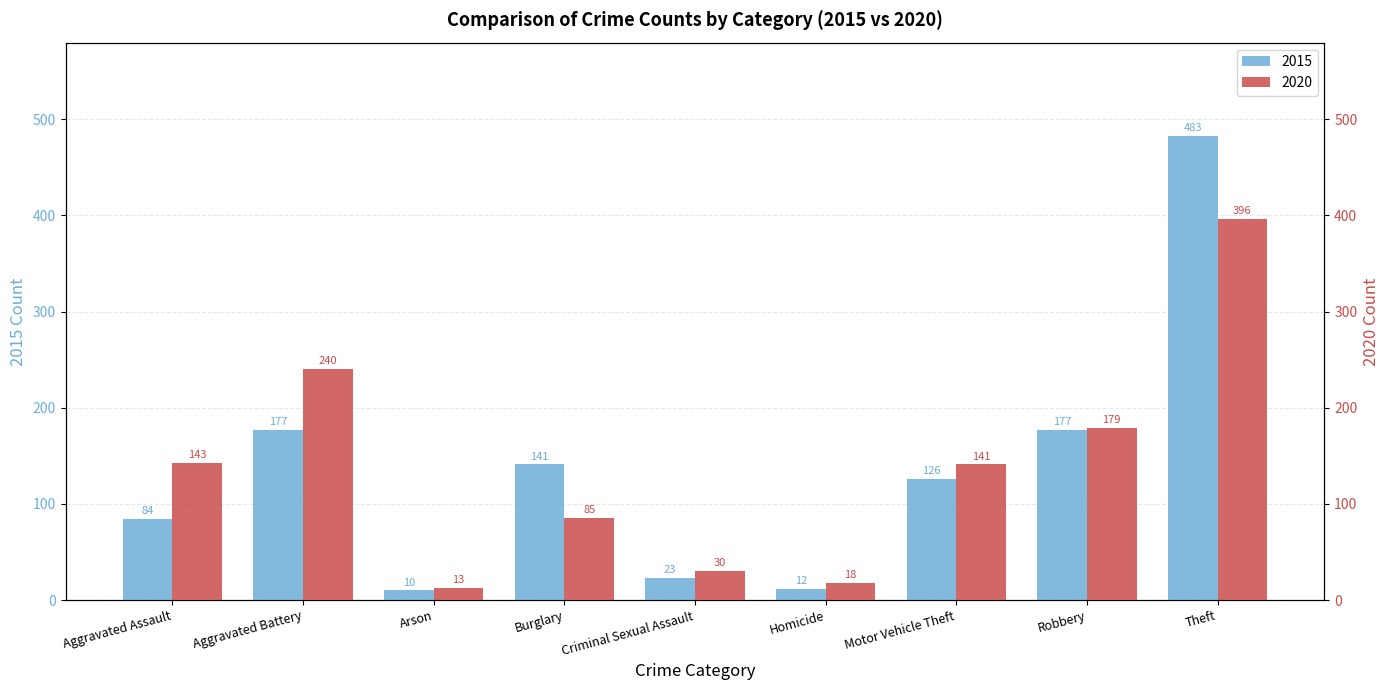

True or false: 2015 has a value of 13 at Arson.

False